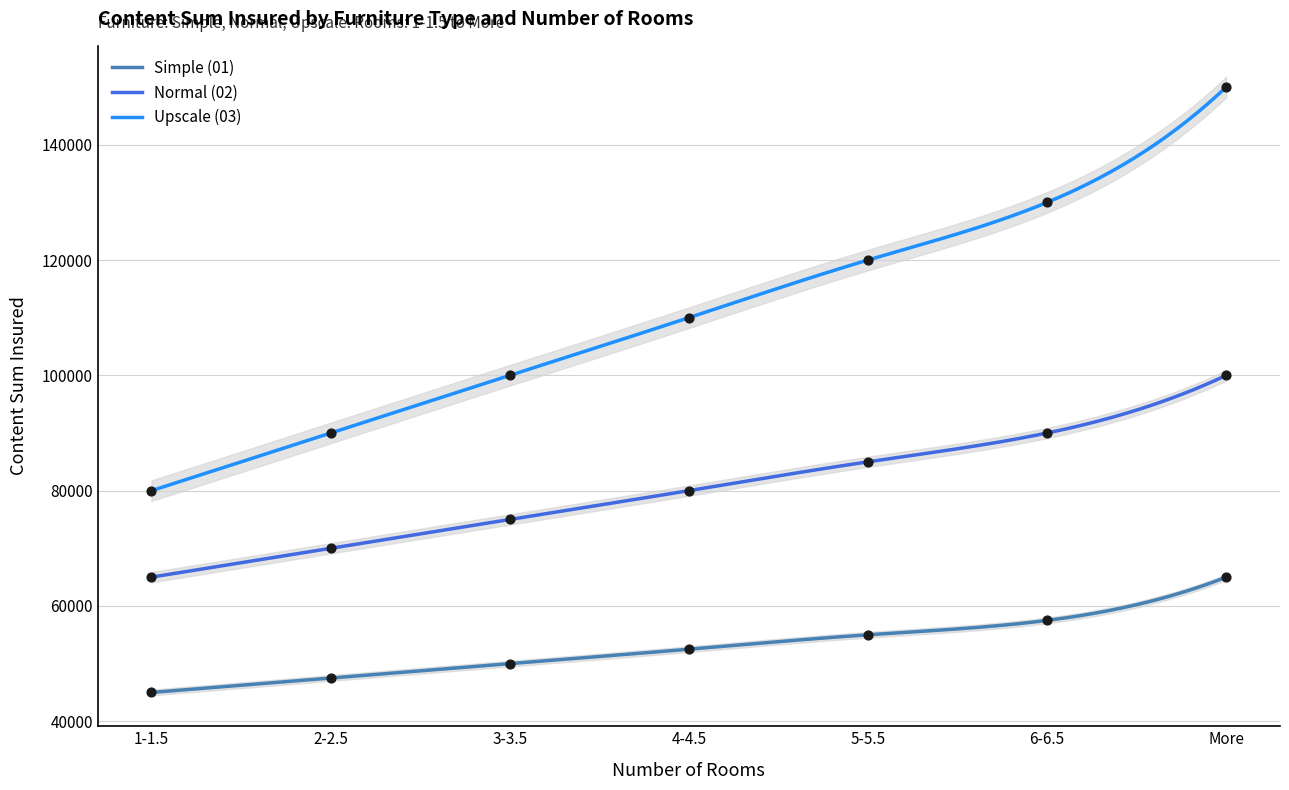

Which series contains the lowest Y value?

Simple (01)